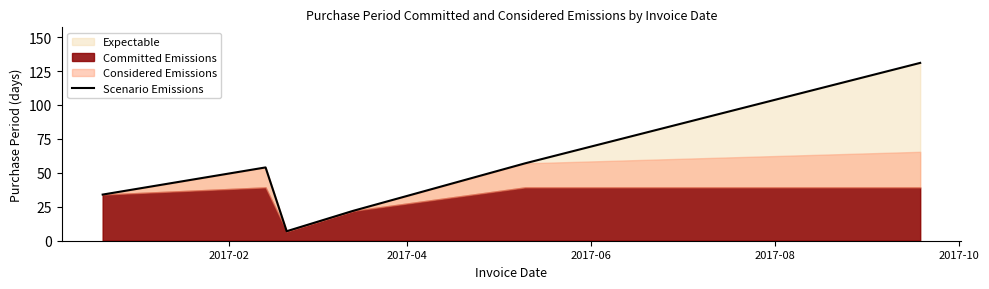

The chart shows a value of 73 at 2017-04. True or false?

False